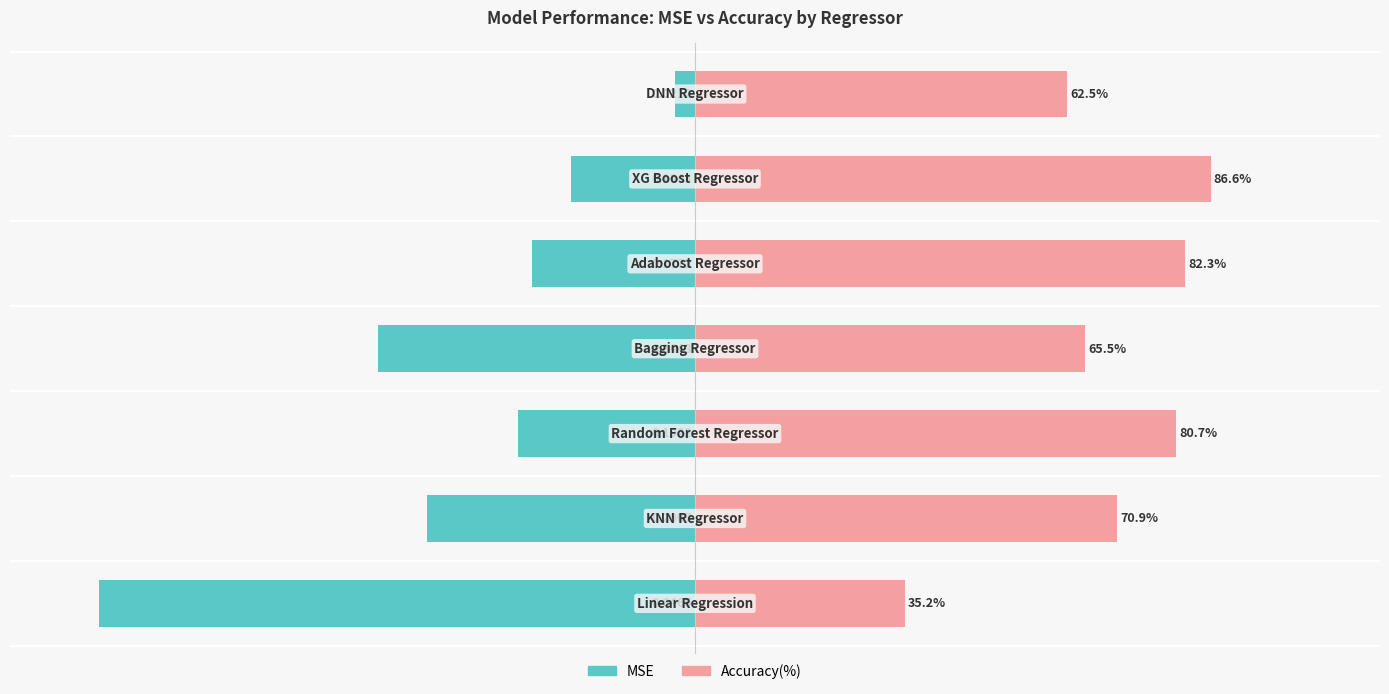

Rank the series by their maximum value, from lowest to highest.

MSE (scaled), Accuracy(%)